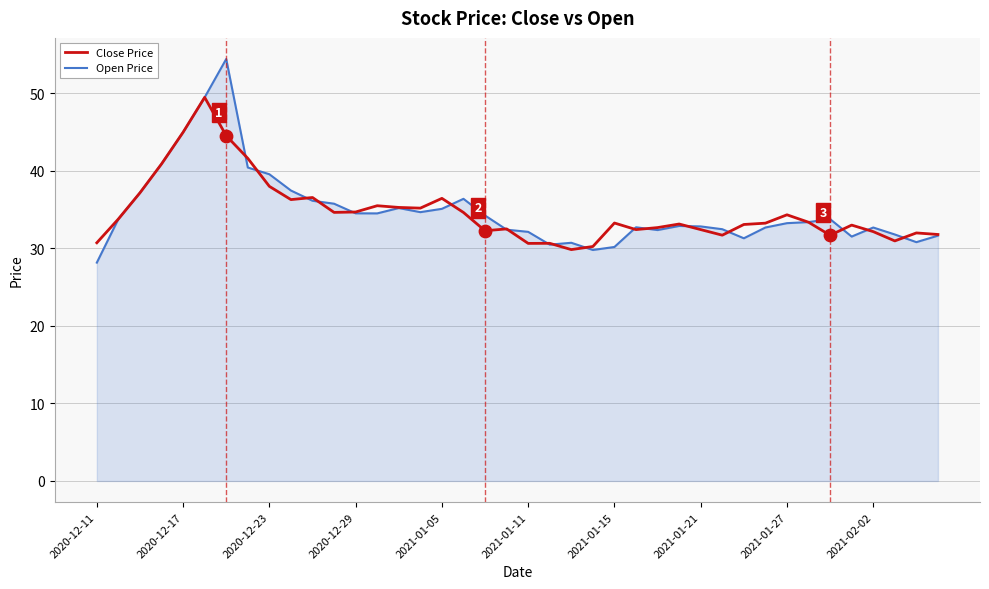

Which series has the widest spread of values?

Open Price